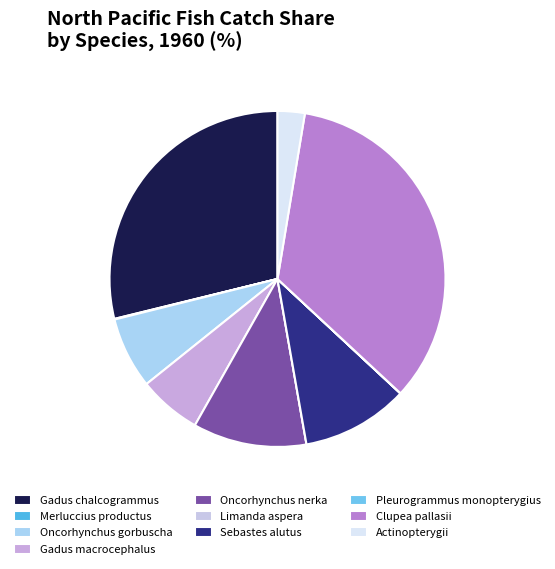

Rank the categories by value from highest to lowest.

Clupea pallasii, Gadus chalcogrammus, Oncorhynchus nerka, Sebastes alutus, Oncorhynchus gorbuscha, Gadus macrocephalus, Actinopterygii, Merluccius productus, Pleurogrammus monopterygius, Limanda aspera